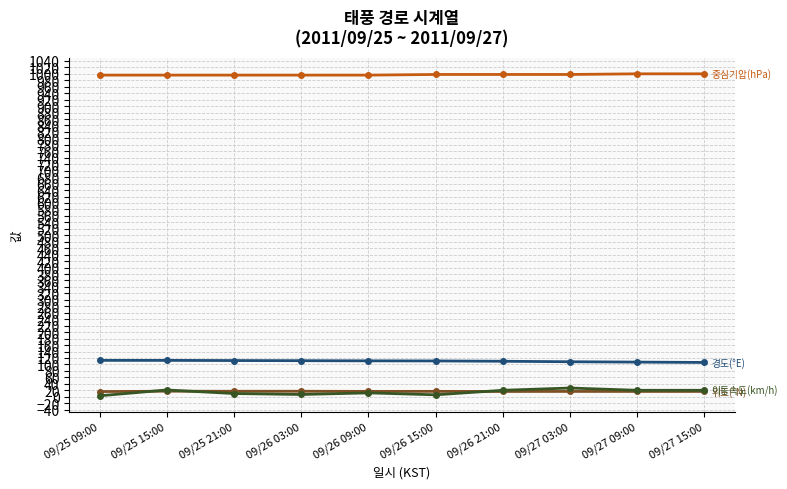

How many categories are shown in the chart?

10